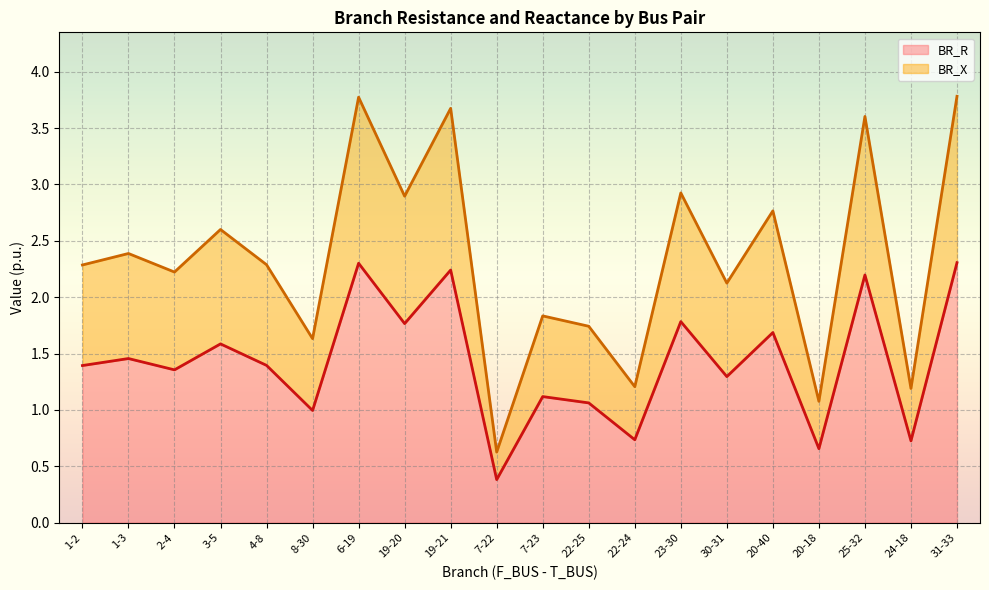

List the series in order of their overall mean, highest first.

BR_X, BR_R